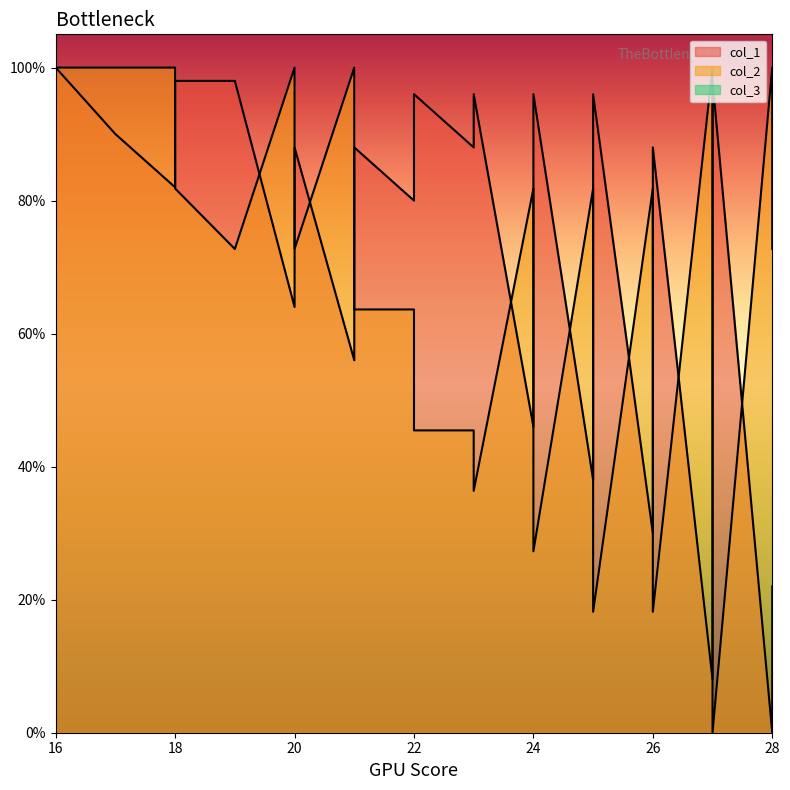

Which category has the lowest value in the col_2 series?

27